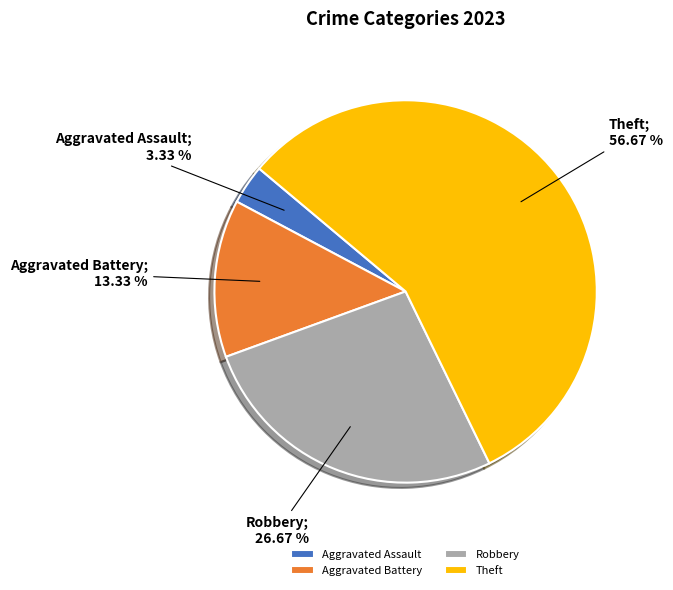

Is it true that Robbery is 35% of the pie?

False